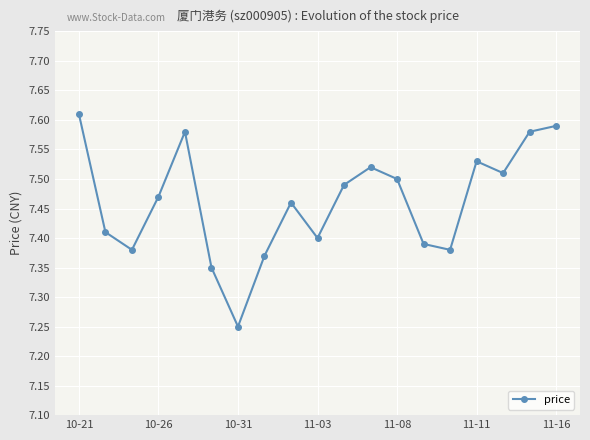

How many values are between 7 and 8?

19